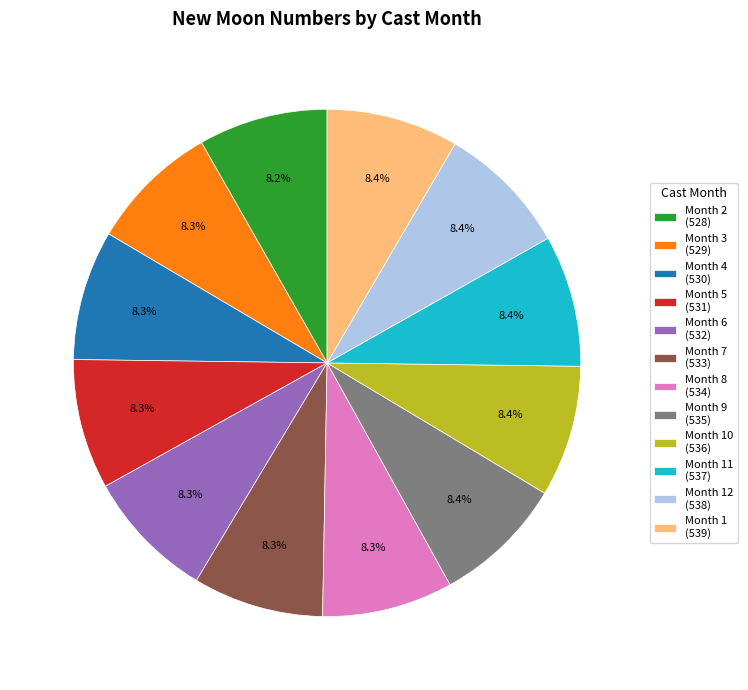

To the nearest percent, what is the average slice percentage?

8%